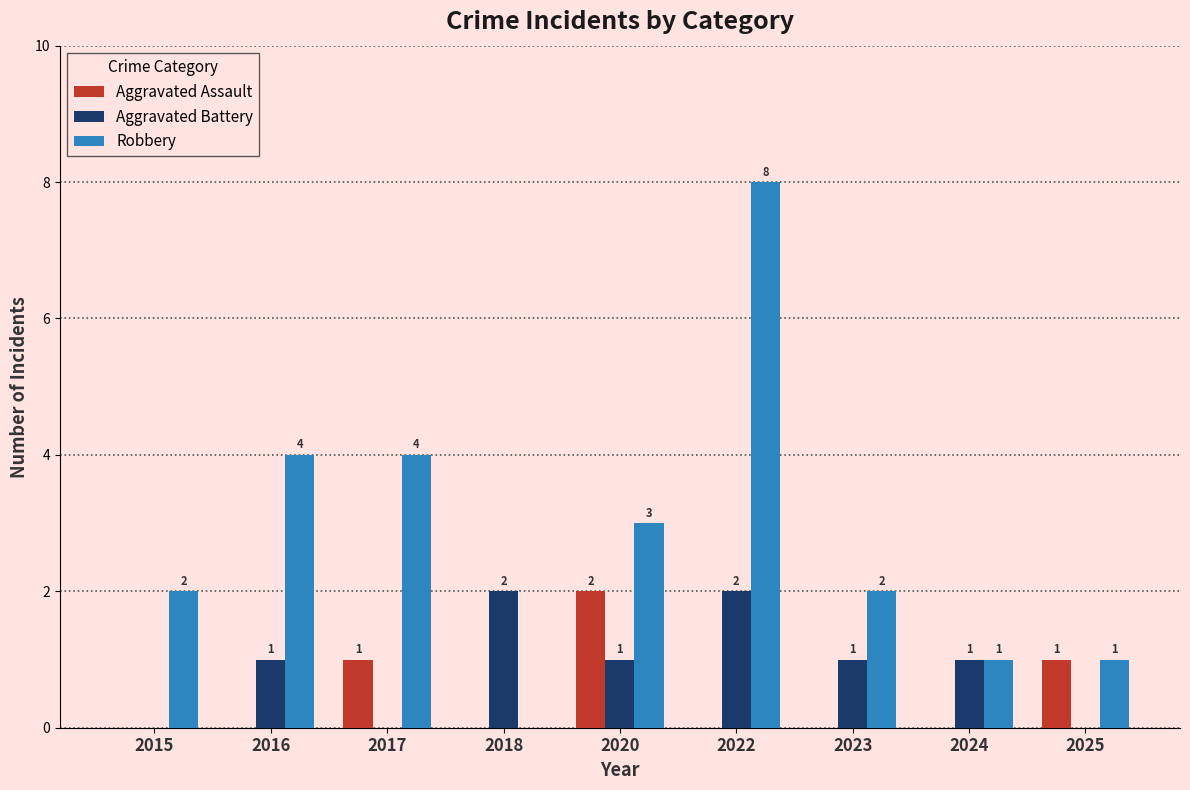

Reading right to left, transcribe all the data shown in this chart.

Aggravated Assault: 2025=1	2024=0	2023=0	2022=0	2020=2	2018=0	2017=1	2016=0	2015=0
Aggravated Battery: 2025=0	2024=1	2023=1	2022=2	2020=1	2018=2	2017=0	2016=1	2015=0
Robbery: 2025=1	2024=1	2023=2	2022=8	2020=3	2018=0	2017=4	2016=4	2015=2